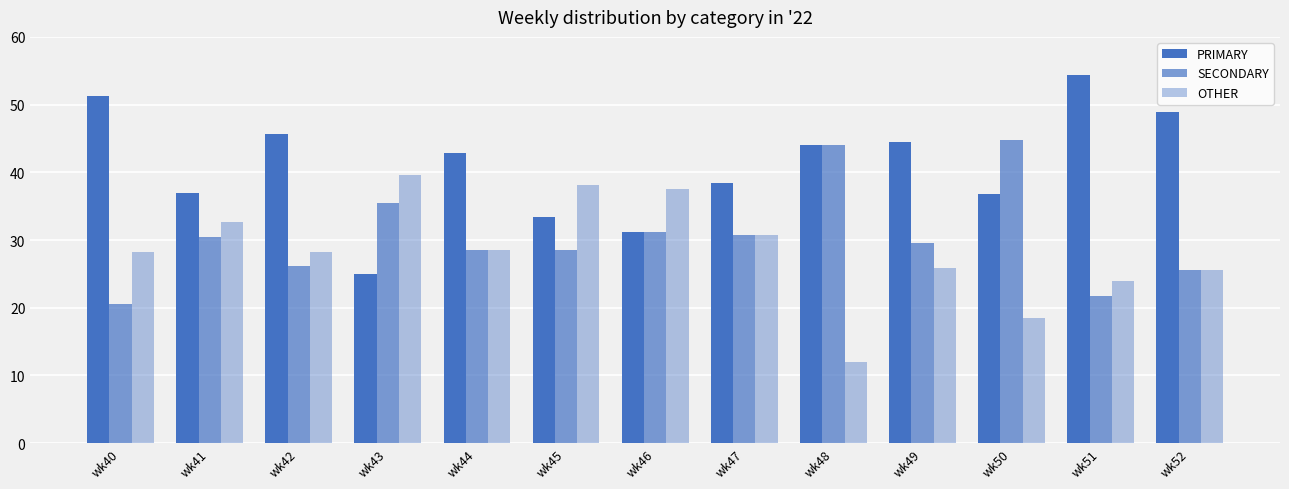

How many bars are there in total?

39